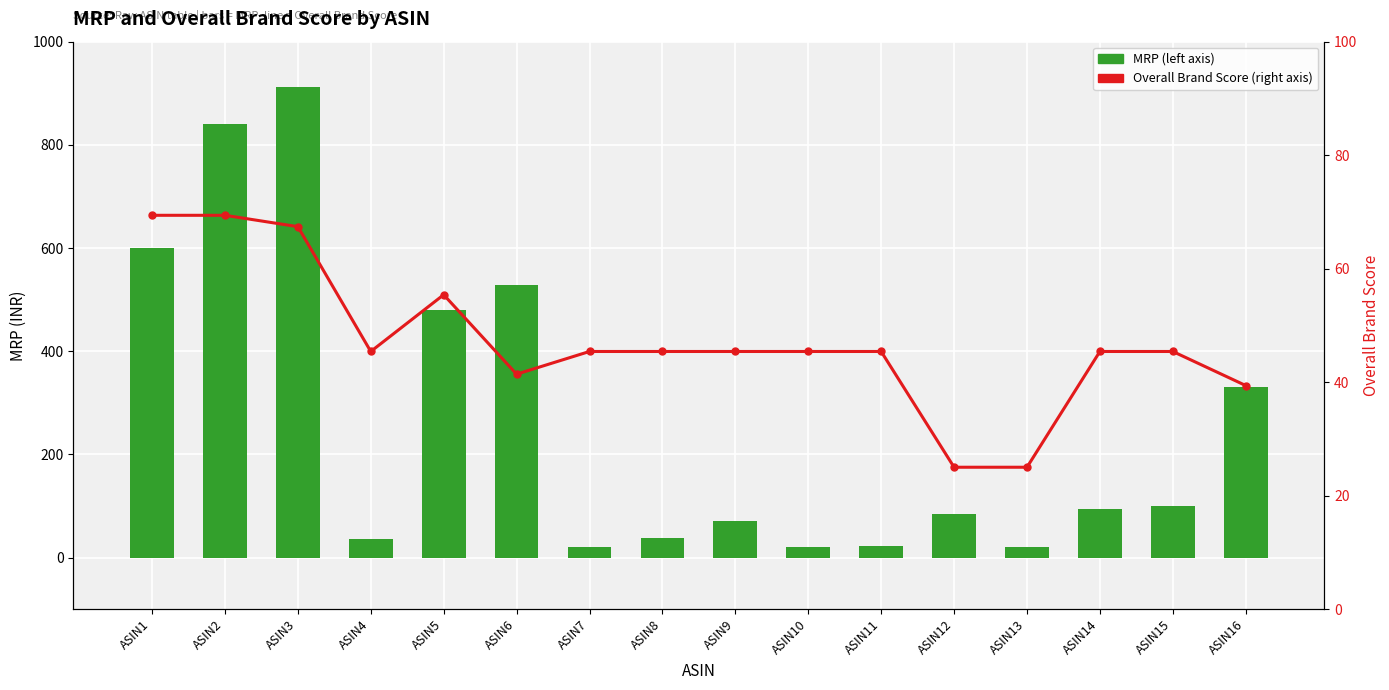

Reading left to right, transcribe all the data shown in this chart.

MRP: ASIN1=600.0	ASIN2=840.0	ASIN3=912.0	ASIN4=35.0	ASIN5=480.0	ASIN6=528.0	ASIN7=20.0	ASIN8=38.0	ASIN9=70.0	ASIN10=20.0	ASIN11=22.0	ASIN12=85.0	ASIN13=20.0	ASIN14=95.0	ASIN15=100.0	ASIN16=330.0
Overall_Brand_Score: ASIN1=69.4	ASIN2=69.4	ASIN3=67.4	ASIN4=45.4	ASIN5=55.4	ASIN6=41.4	ASIN7=45.4	ASIN8=45.4	ASIN9=45.4	ASIN10=45.4	ASIN11=45.4	ASIN12=25.0	ASIN13=25.0	ASIN14=45.4	ASIN15=45.4	ASIN16=39.4